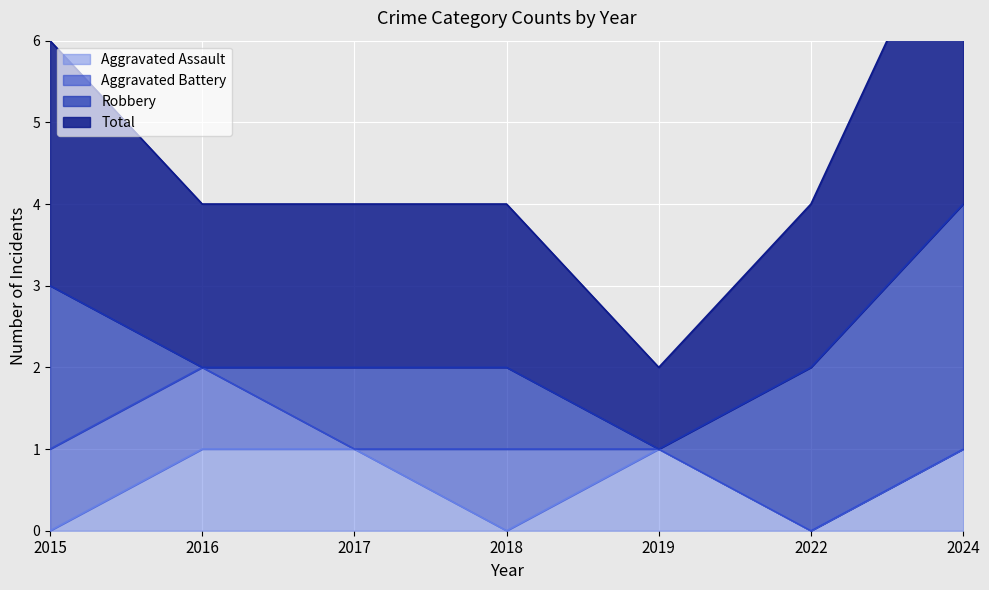

The value of Aggravated Assault at 2016 is 1. True or false?

True